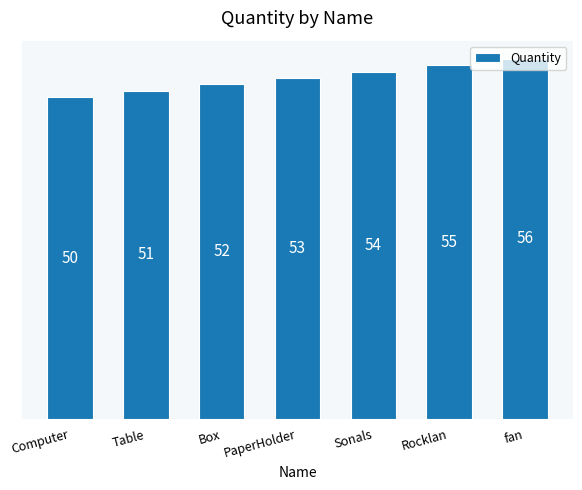

The value at Computer is 50. True or false?

True